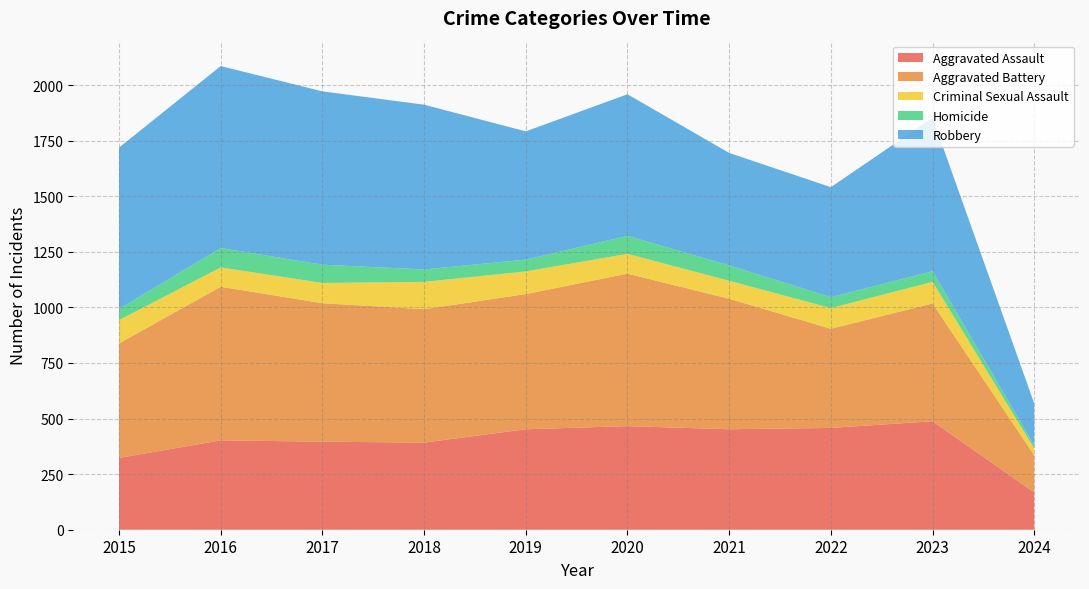

Reading right to left, what are all the values shown in this chart?

Aggravated Assault: 2024=168	2023=488	2022=458	2021=452	2020=466	2019=452	2018=392	2017=396	2016=402	2015=323
Aggravated Battery: 2024=167	2023=530	2022=446	2021=587	2020=686	2019=608	2018=600	2017=623	2016=691	2015=515
Criminal Sexual Assault: 2024=31	2023=97	2022=93	2021=81	2020=89	2019=102	2018=123	2017=91	2016=87	2015=105
Homicide: 2024=13	2023=48	2022=49	2021=69	2020=81	2019=53	2018=56	2017=82	2016=87	2015=50
Robbery: 2024=189	2023=690	2022=495	2021=506	2020=637	2019=577	2018=741	2017=780	2016=819	2015=726